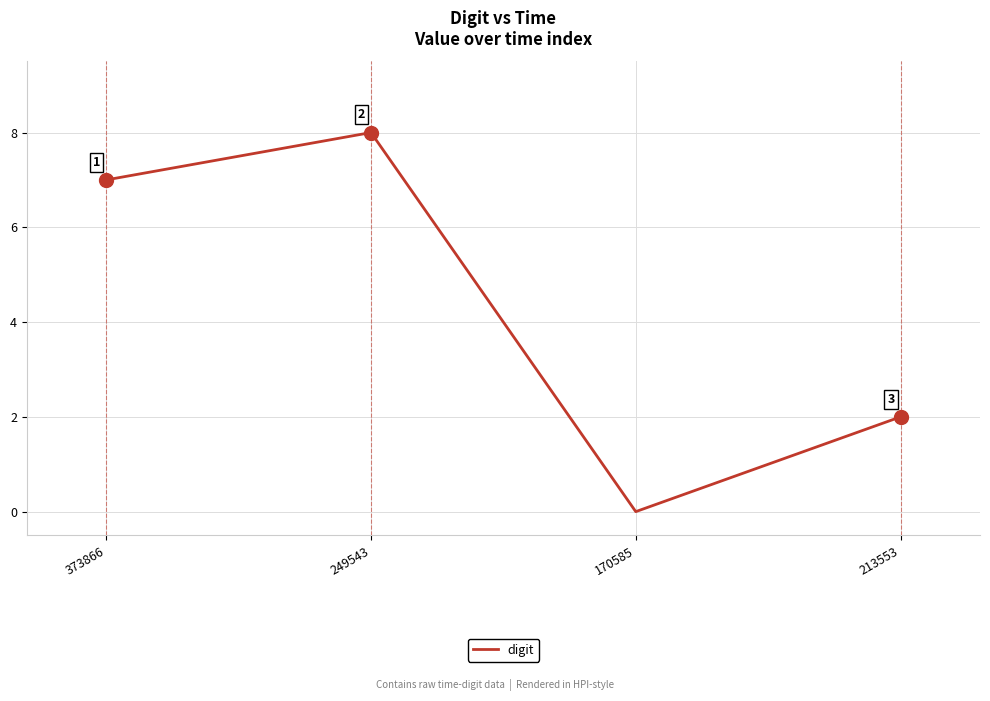

Reading right to left, what are all the values shown in this chart?

2	0	8	7